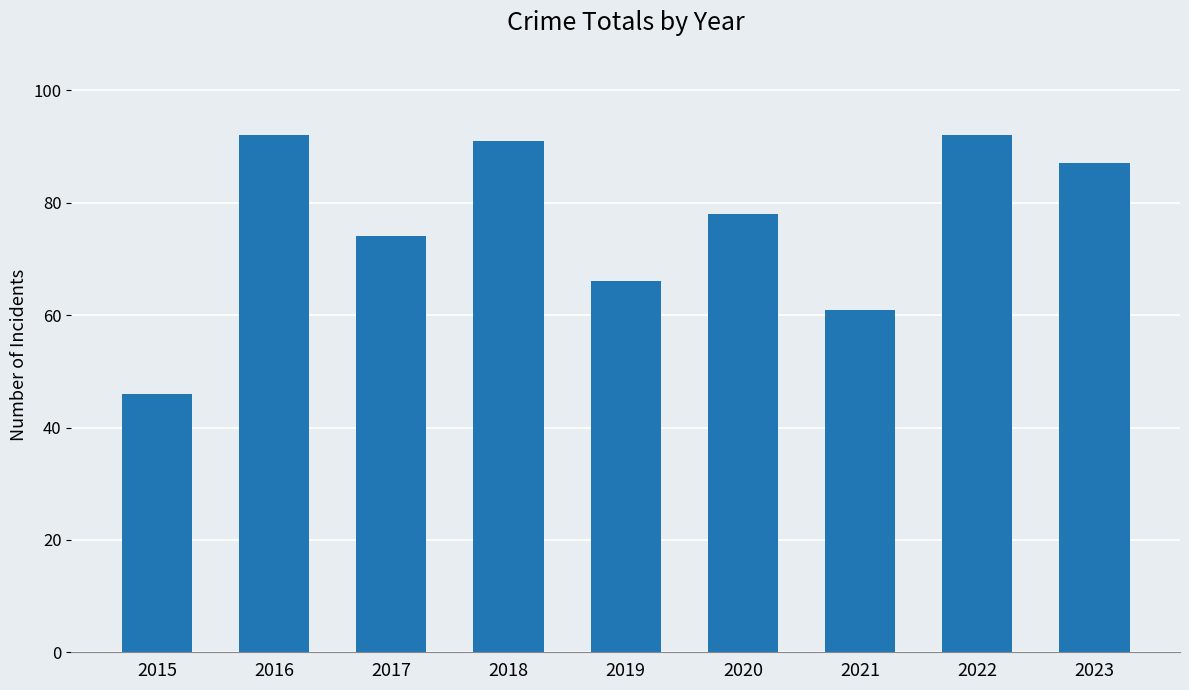

What is the average value?

76